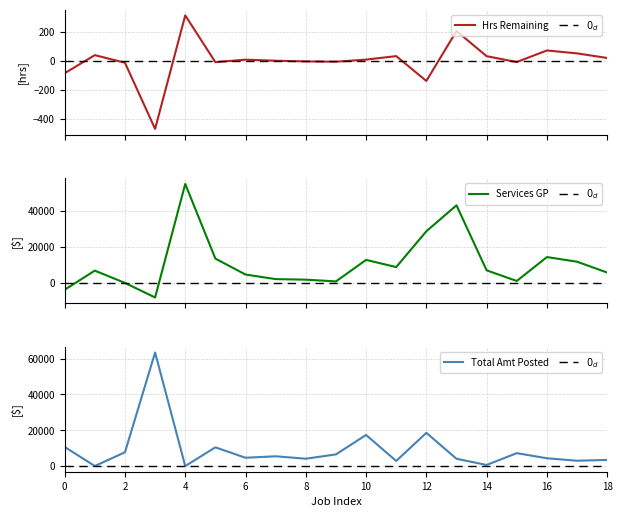

Which has a higher value, 14 or 6?

14